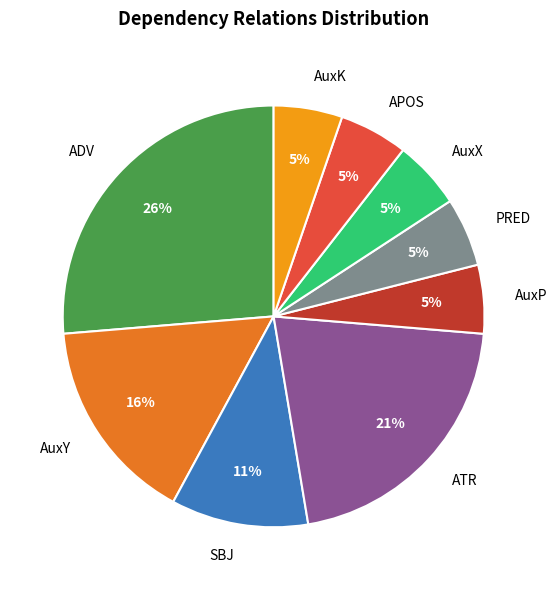

Is there any slice that represents more than half of the pie?

No